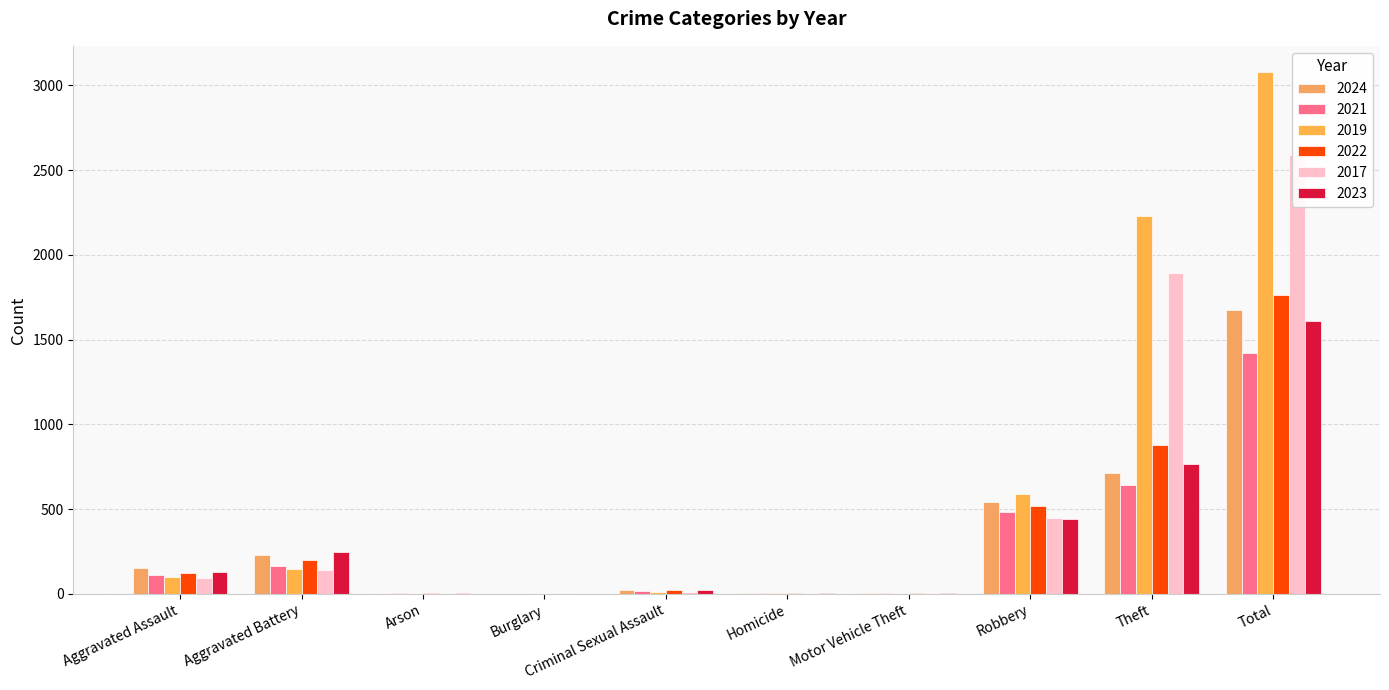

How many positive values does the 2017 series have?

9